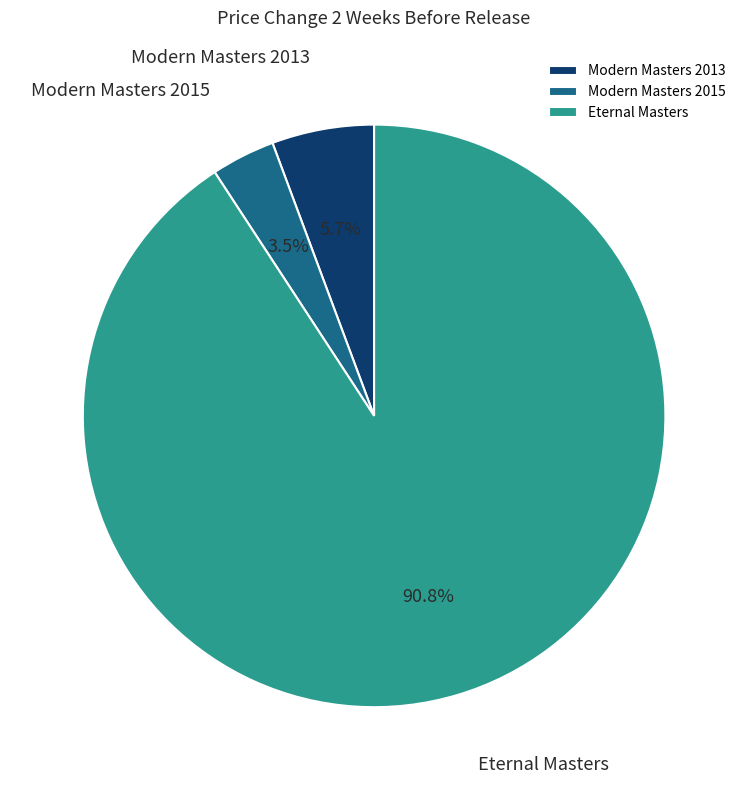

Is there any slice that represents more than half of the pie?

Yes